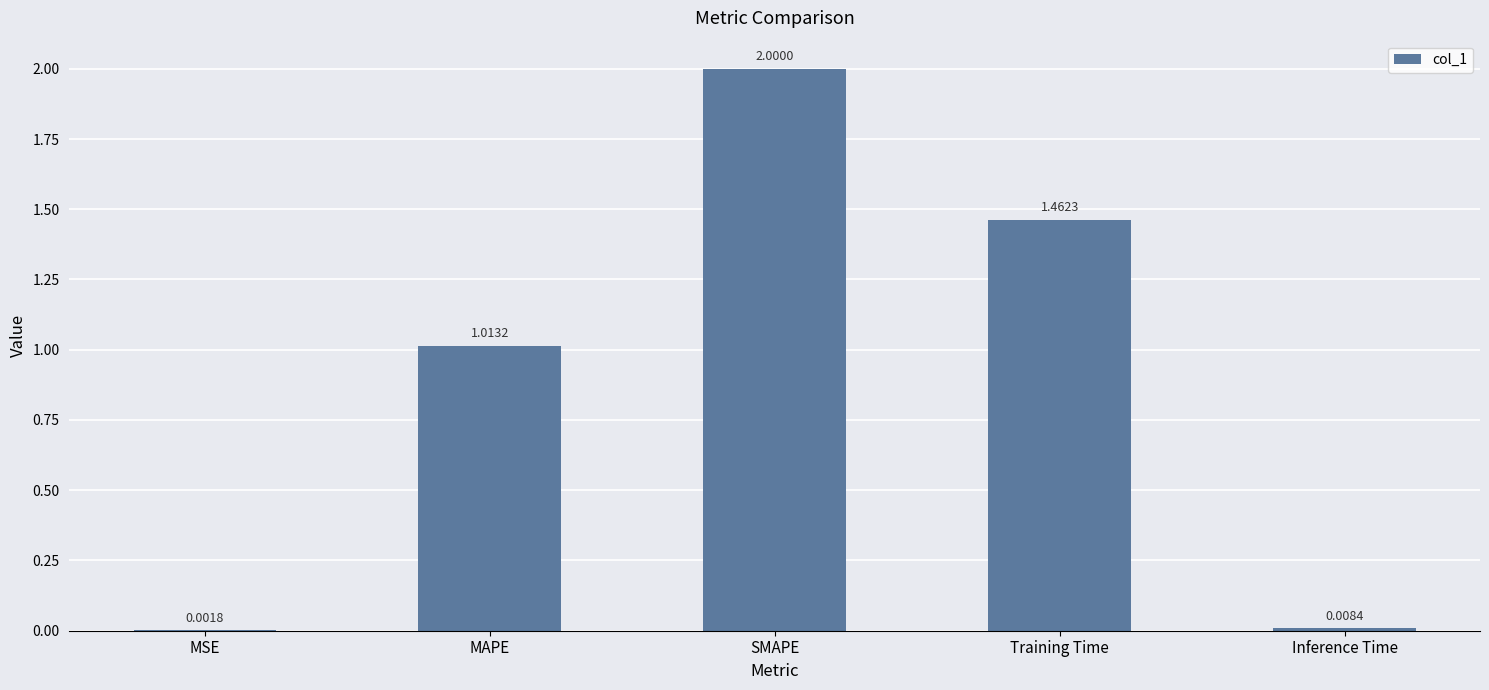

At which category does the chart reach its peak across all series?

SMAPE